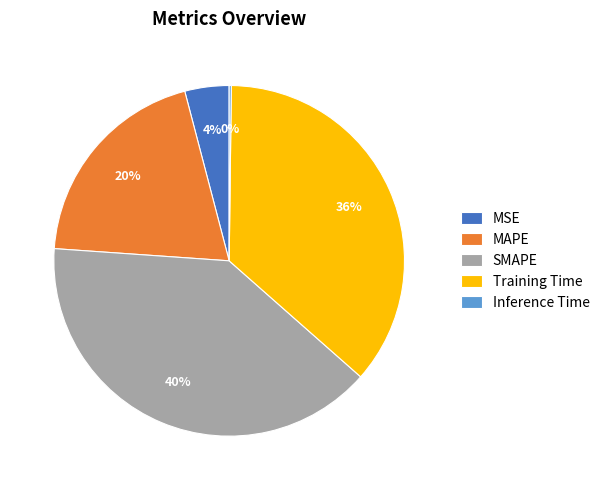

To the nearest percent, what portion does MSE represent?

4%